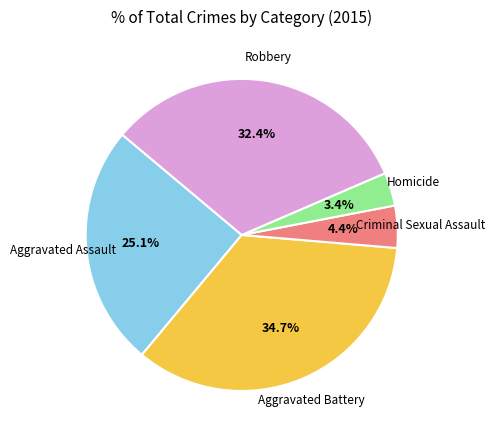

Rank the categories by value from lowest to highest.

Homicide, Criminal Sexual Assault, Aggravated Assault, Robbery, Aggravated Battery